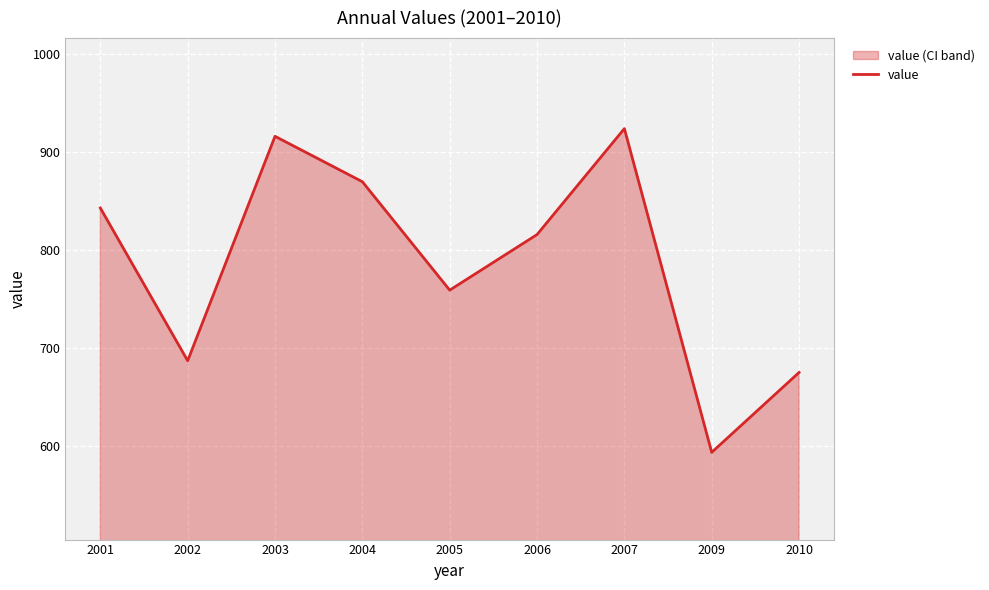

What is the sum of all values?

7086.1